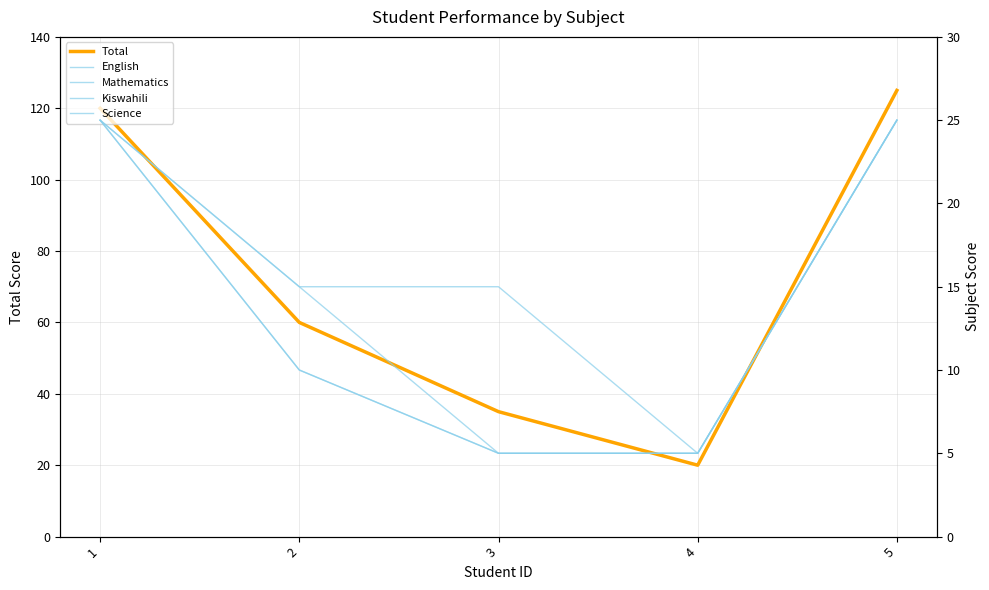

Count the Science values in the range 5 to 25.

5